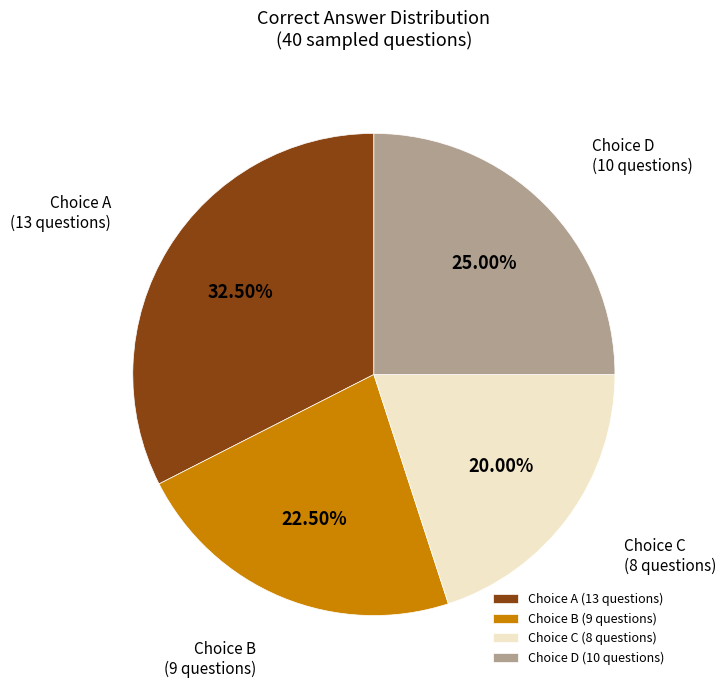

How many segments does this pie chart have?

4